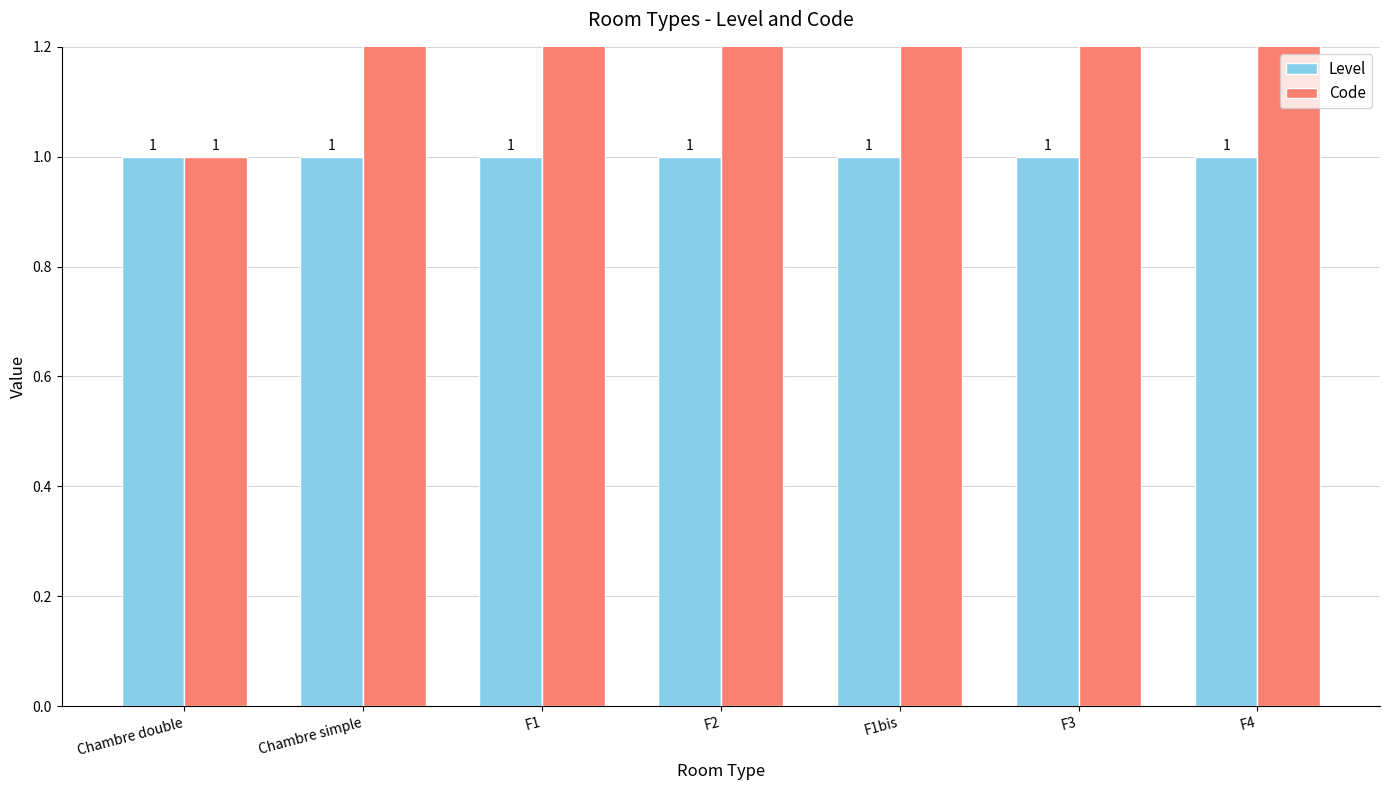

How many values in the Code series exceed 4?

3